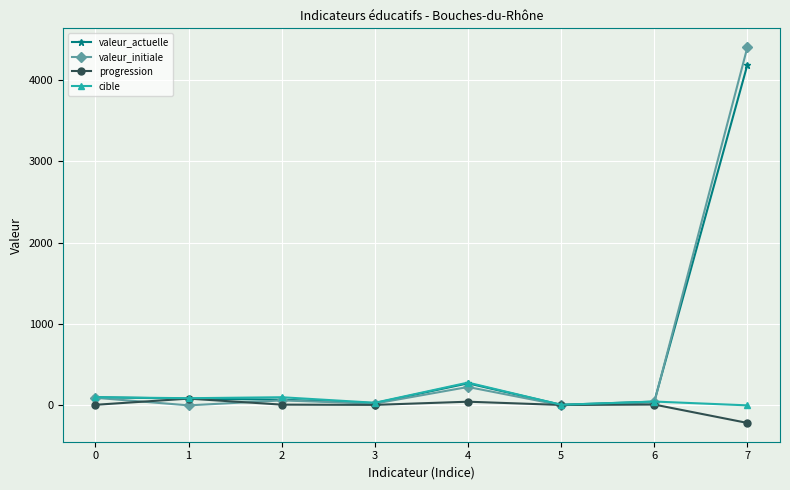

What is the difference between the valeur_initiale values at 7 and 3?

4383.0